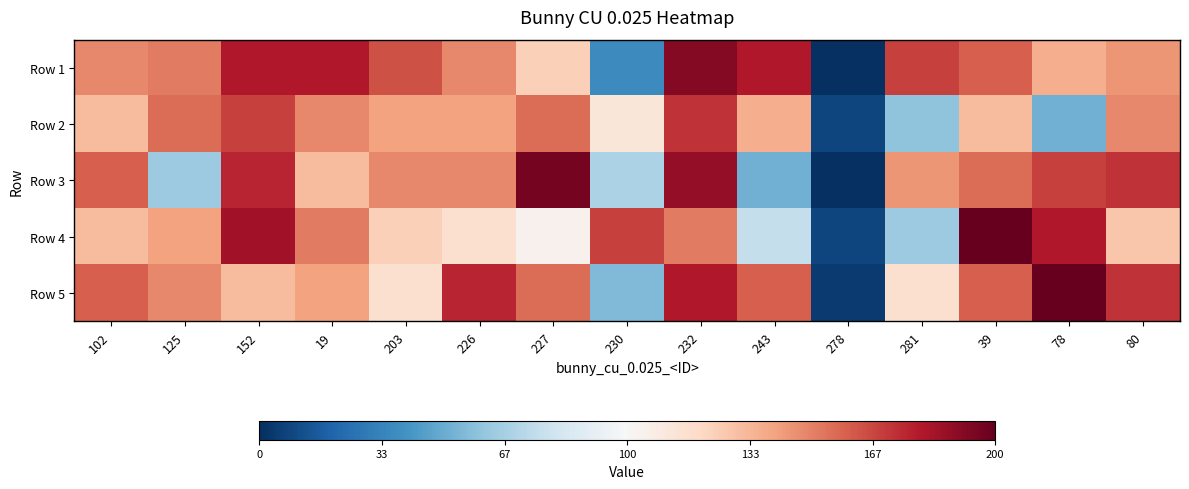

At how many categories does at least one series exceed 186?

4